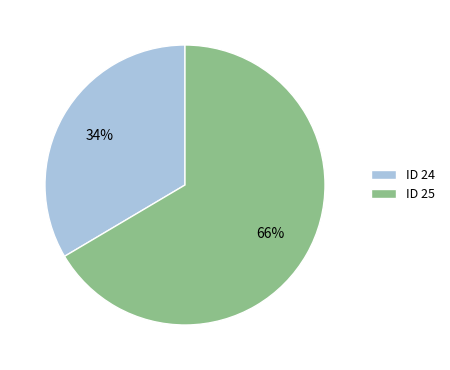

Rank the categories by value from highest to lowest.

ID 25, ID 24